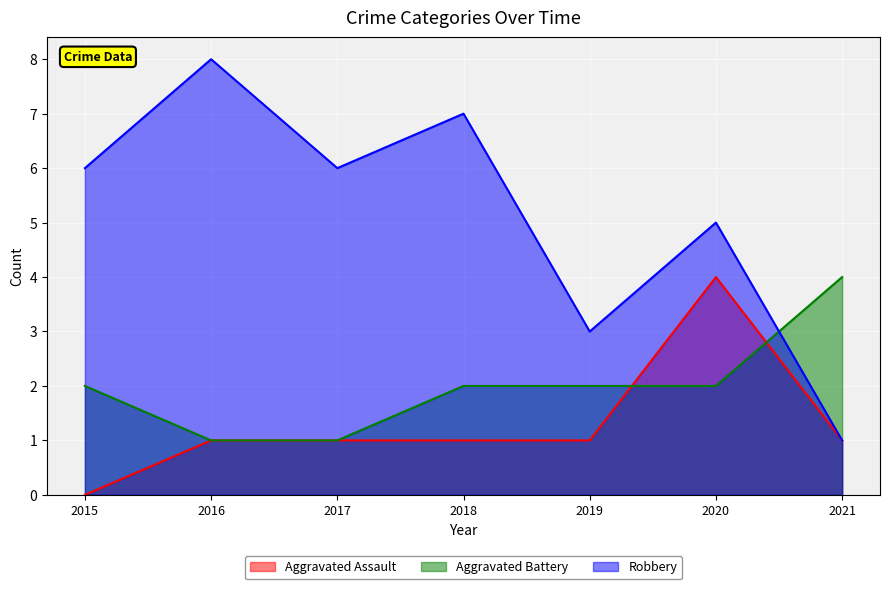

What is the difference between the maximum and minimum values in the Robbery series?

7